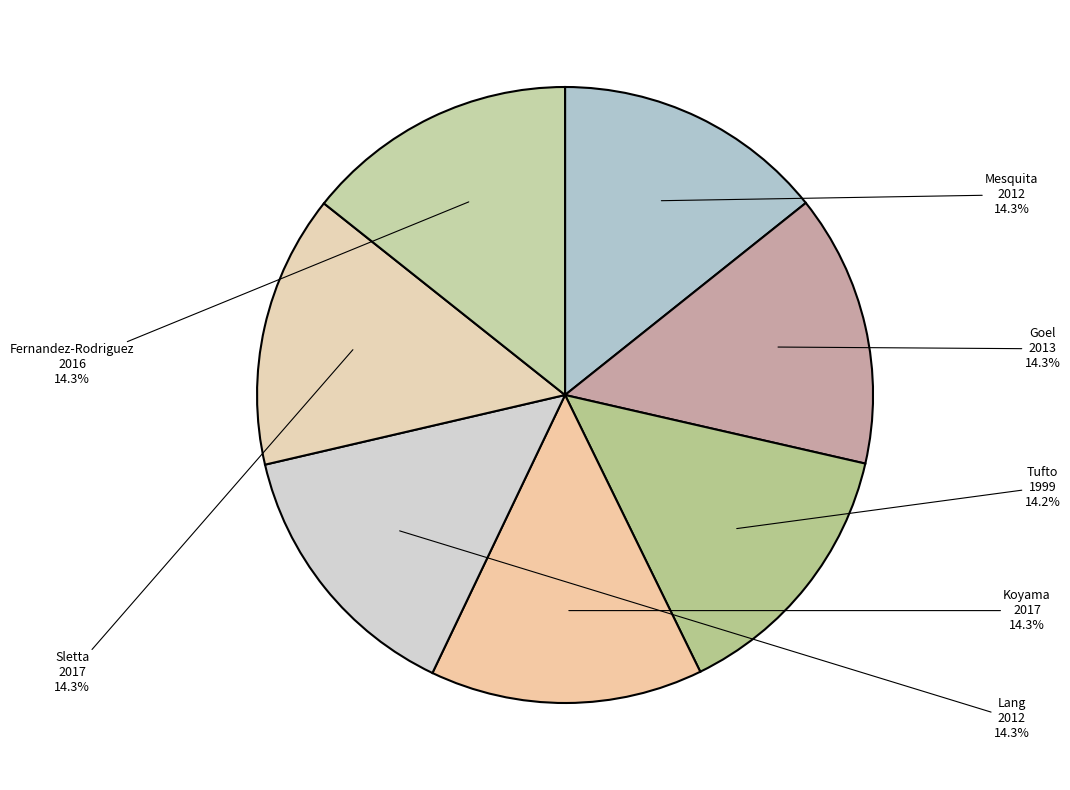

What is the ratio of the value at Sletta to the value at Koyama?

1.0